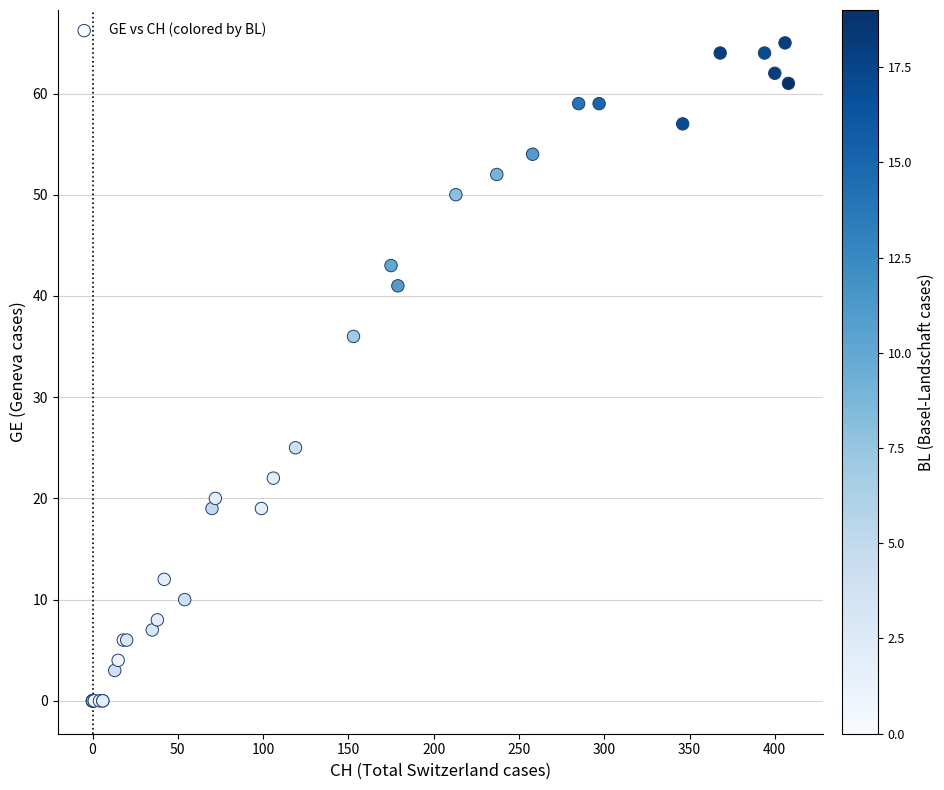

What Y value in the scatter plot is closest to 32?

36